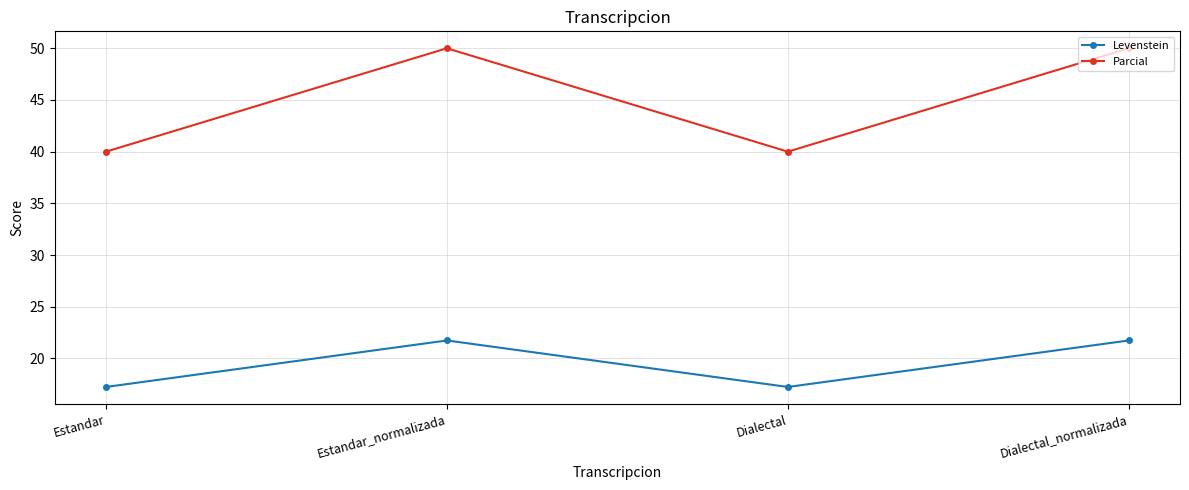

What is the maximum value shown in the chart?

50.0